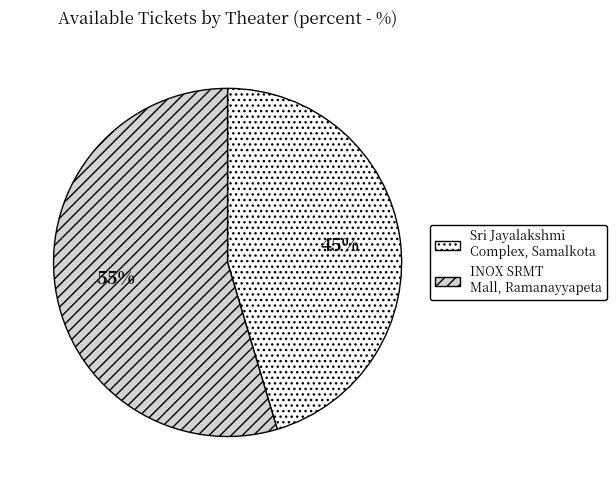

To the nearest percent, what is the average slice percentage?

50%